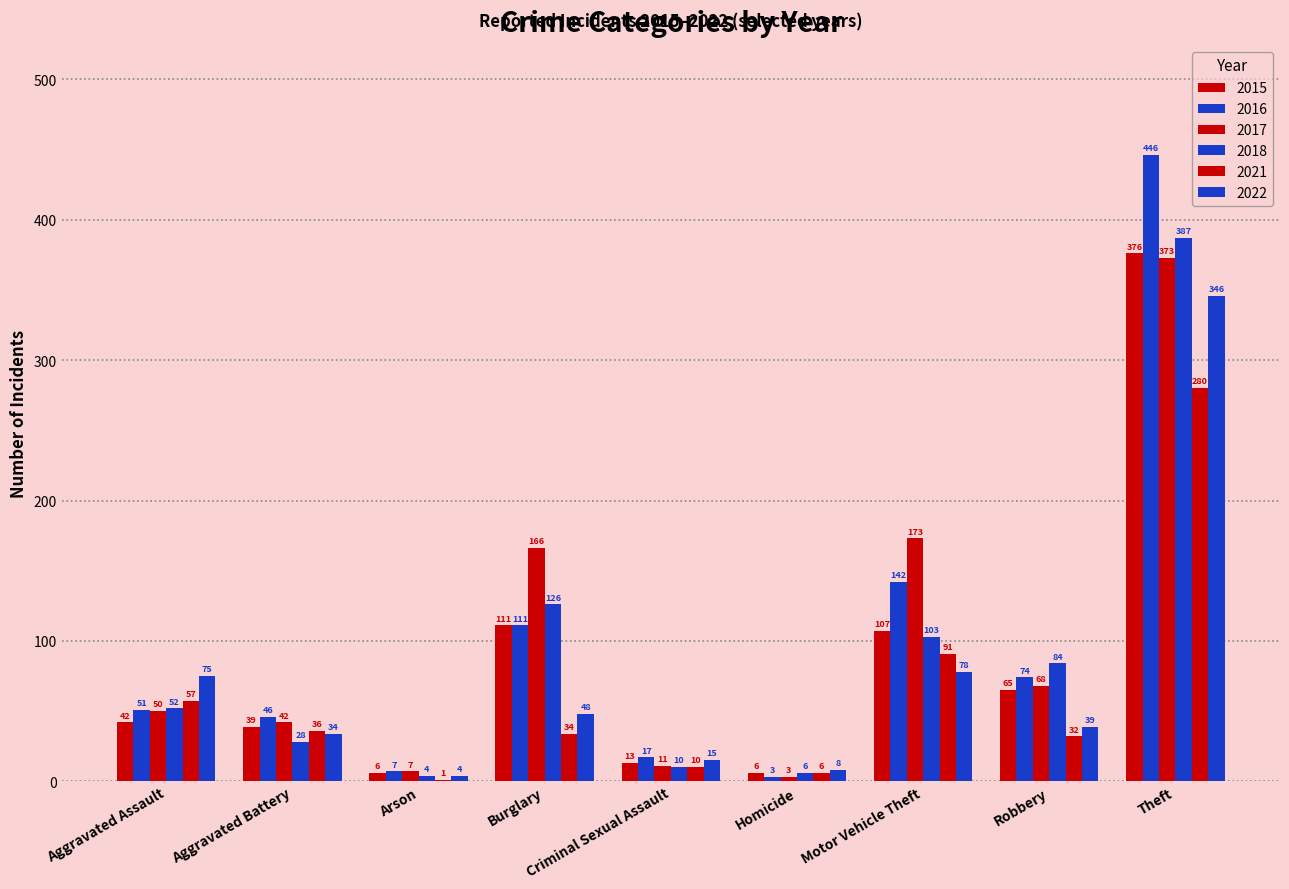

True or false: 2021 has a value of 57 at Aggravated Assault.

True